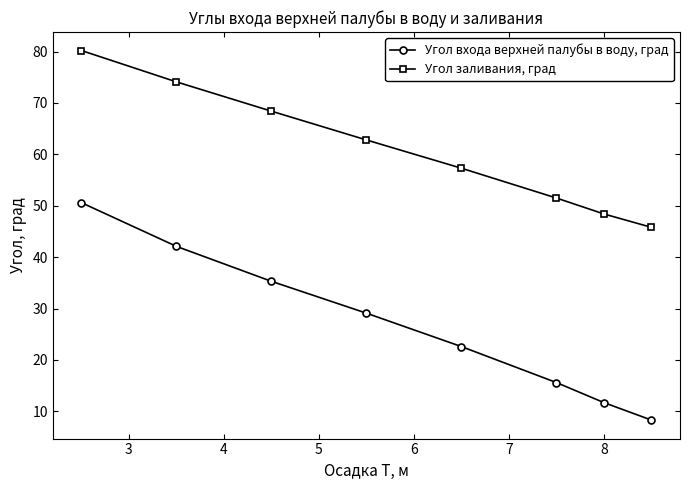

Which series has the widest spread of values?

Угол входа верхней палубы в воду, град